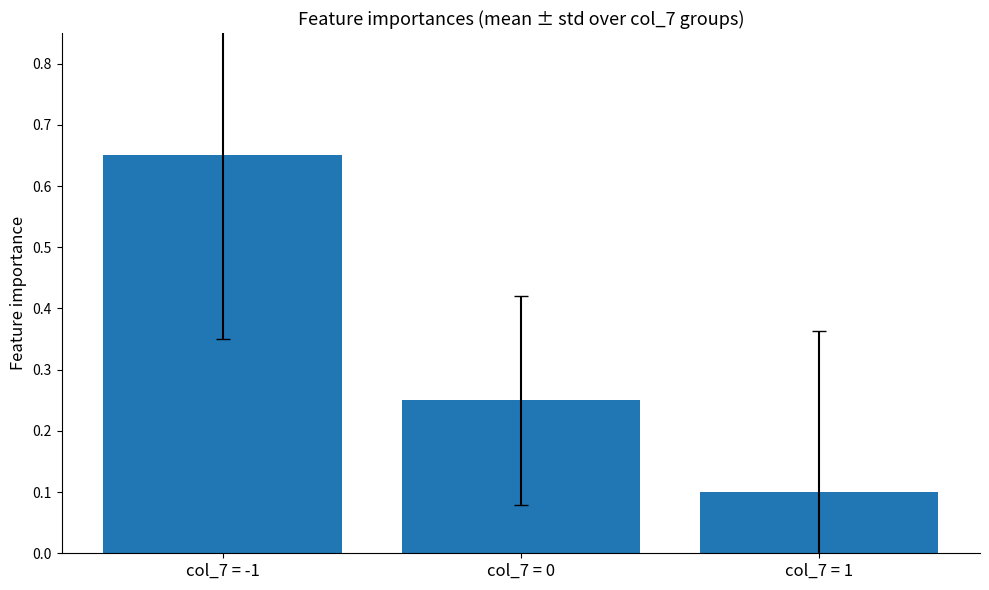

Between col_7 = -1 and col_7 = 0, which is larger?

col_7 = -1